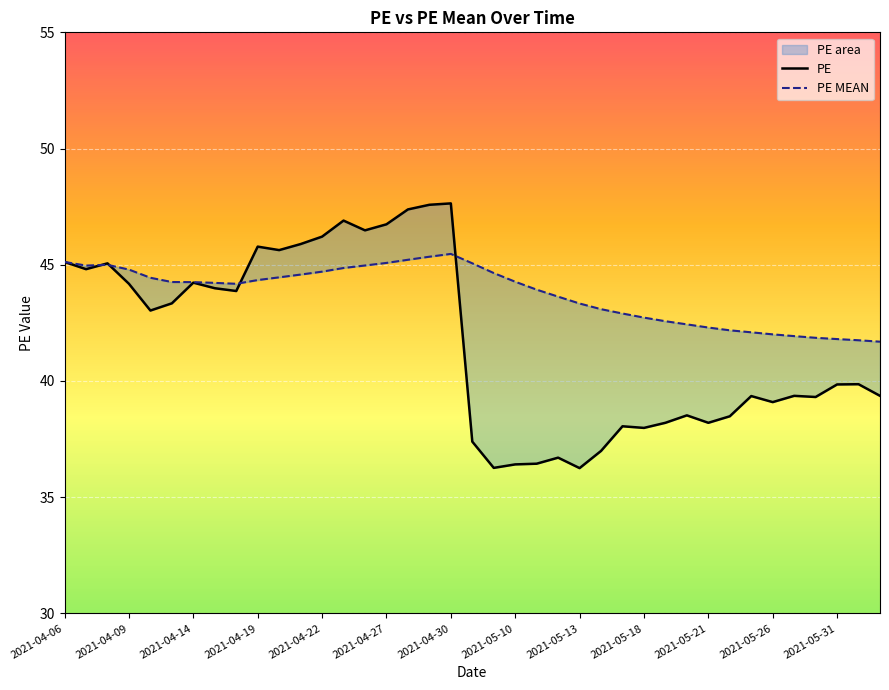

Is the value of PE MEAN at 2021-04-29 greater than the value of PE at 2021-05-12?

Yes